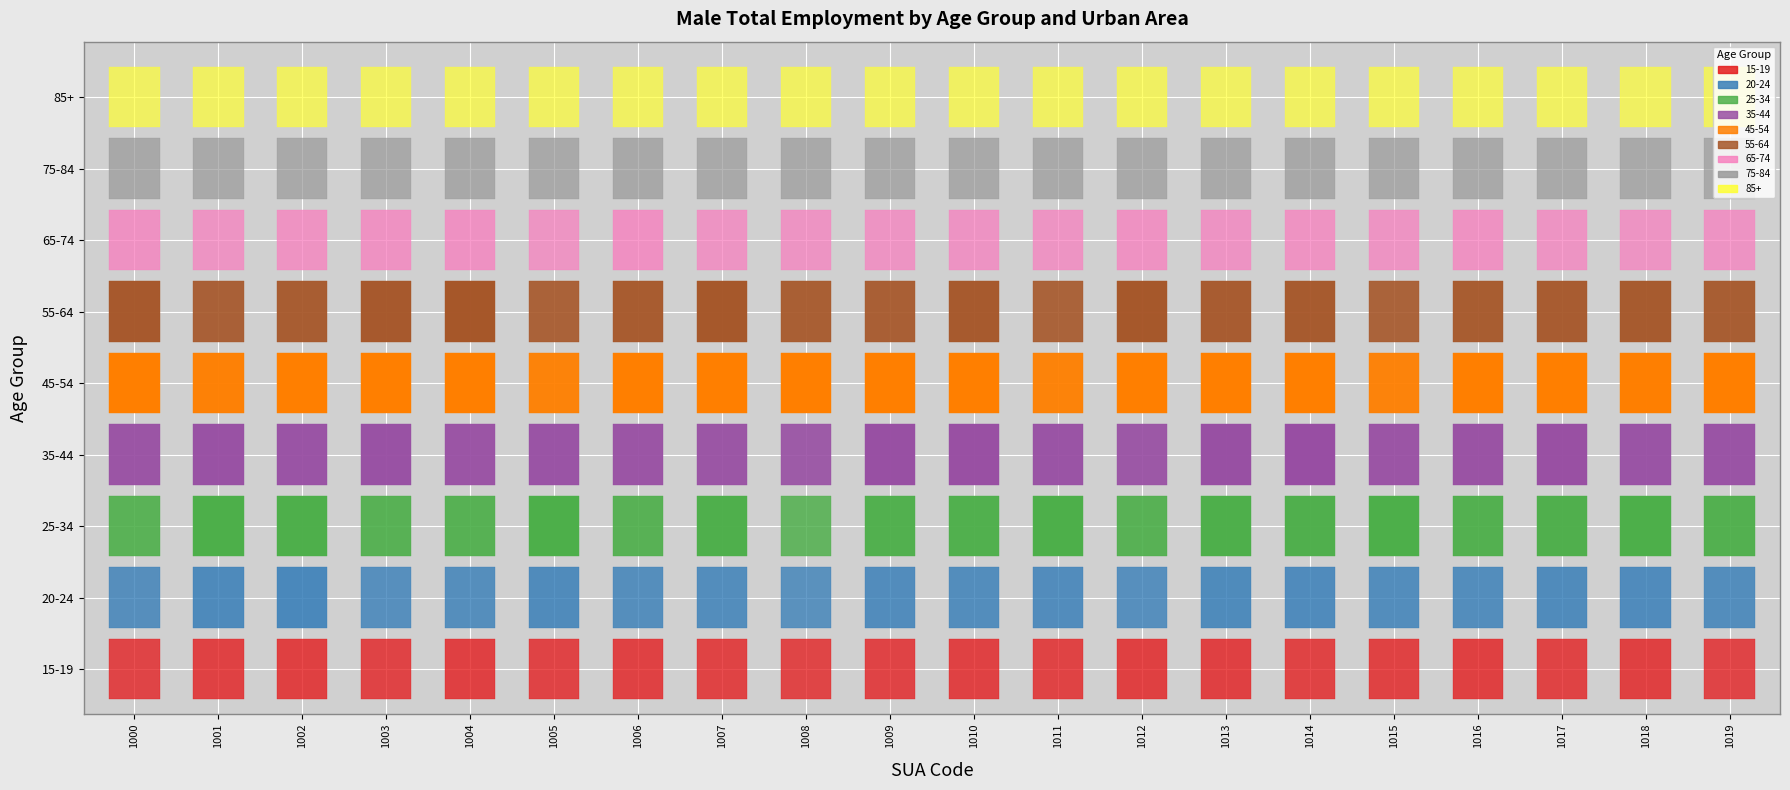

What is the difference between the 1000 values at 45-54 and 20-24?

34517